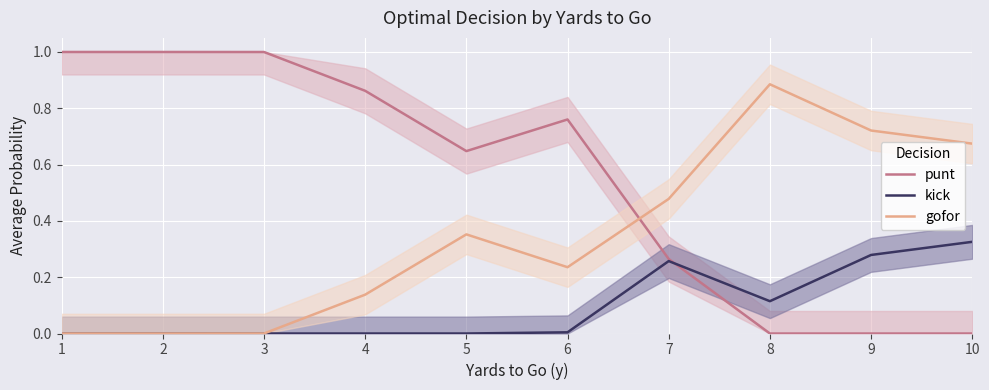

Reading left to right, extract all data points from this chart.

punt: 1.0	1.0	1.0	0.9	0.6	0.8	0.3	0.0	0.0	0.0
kick: 0.0	0.0	0.0	0.0	0.0	0.0	0.3	0.1	0.3	0.3
gofor: 0.0	0.0	0.0	0.1	0.4	0.2	0.5	0.9	0.7	0.7